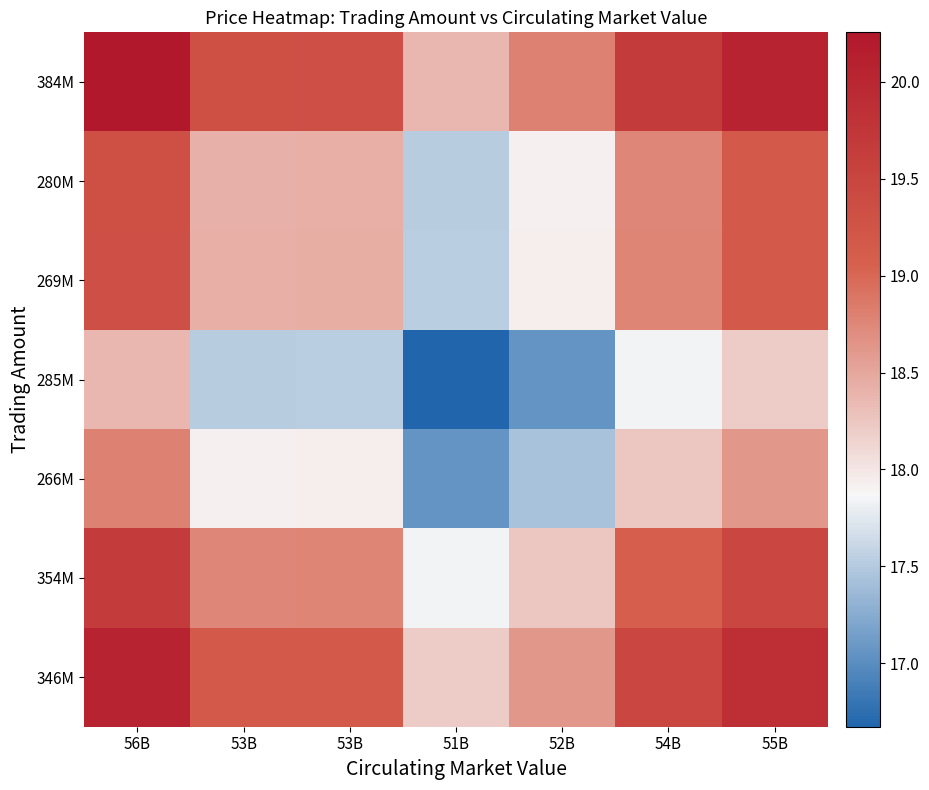

What is the difference between the highest and lowest values at 54B?

1.8